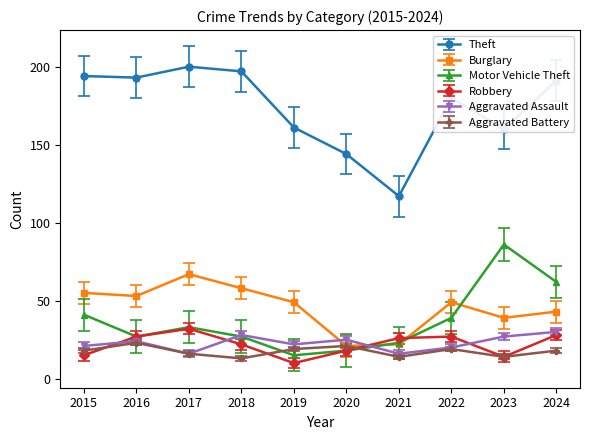

At which category does Robbery reach its first local valley?

2019